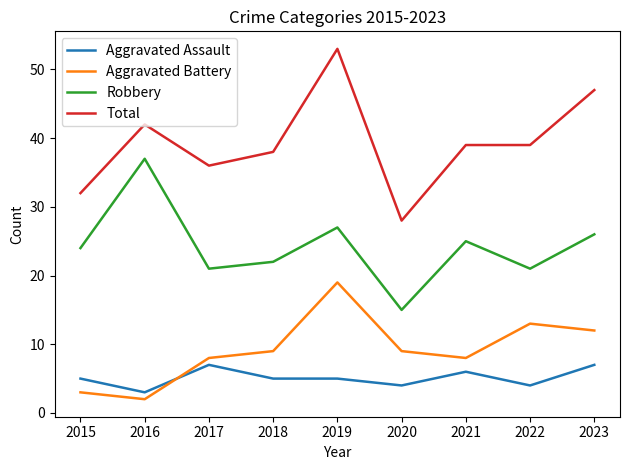

Which series has the largest total across all categories?

Total